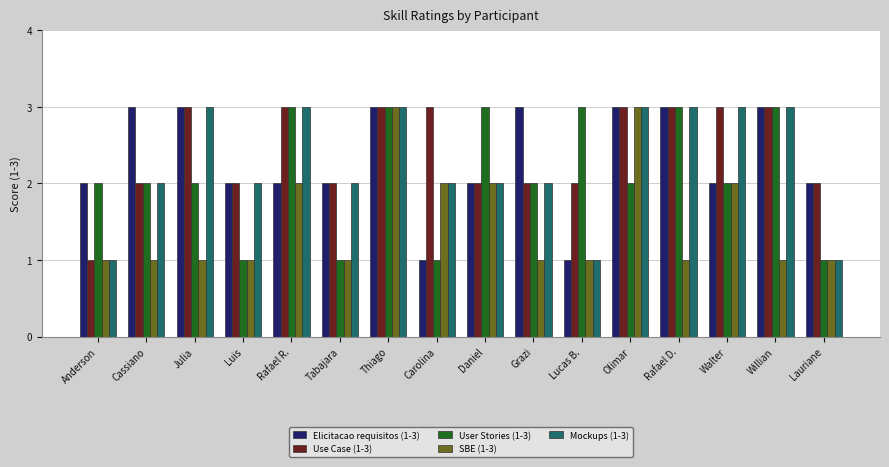

Is it true that Elicitacao requisitos (1-3) equals 2 at Rafael R.?

True